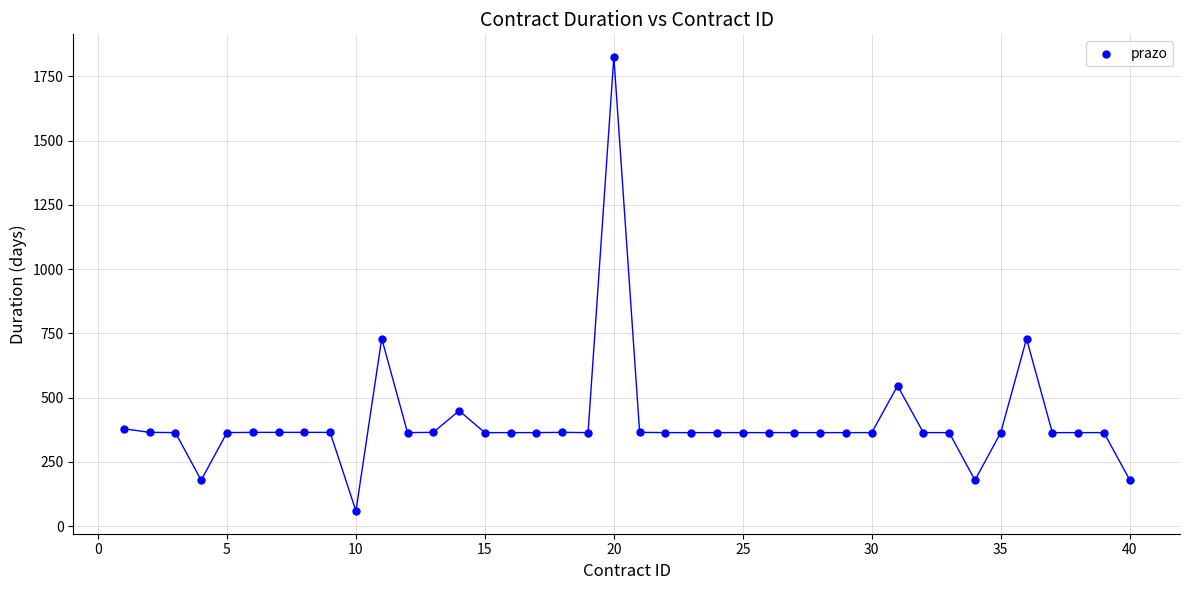

What is the range of Y values (max minus min)?

1766